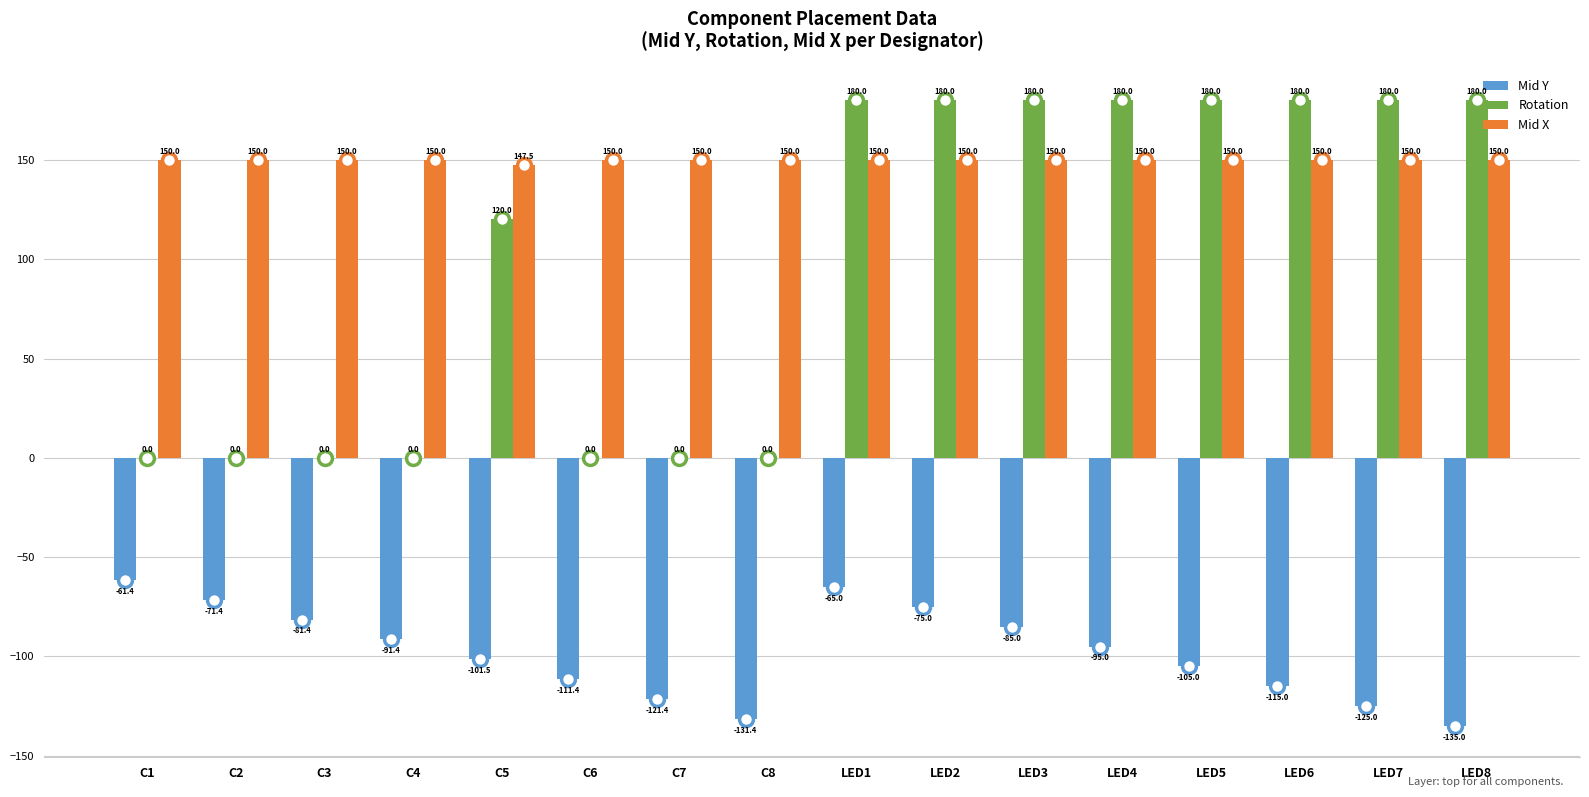

Which series changed the most between C4 and C6?

Mid Y